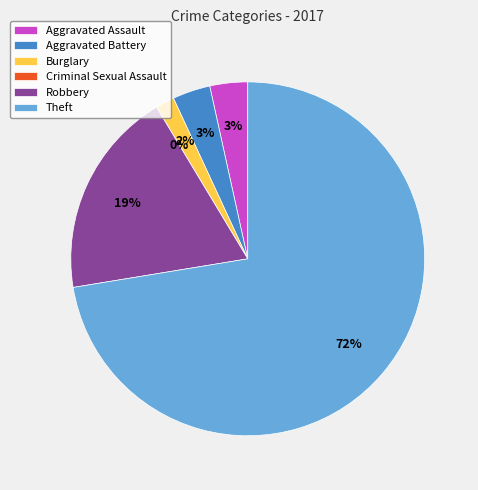

What is the smallest slice in the pie chart?

Criminal Sexual Assault